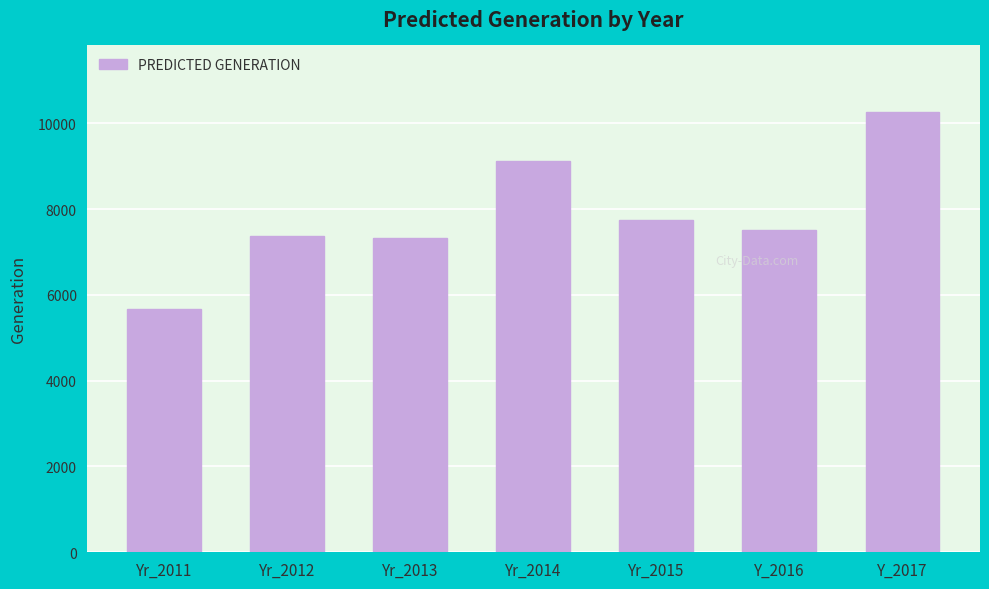

What is the smallest value displayed?

5679.4